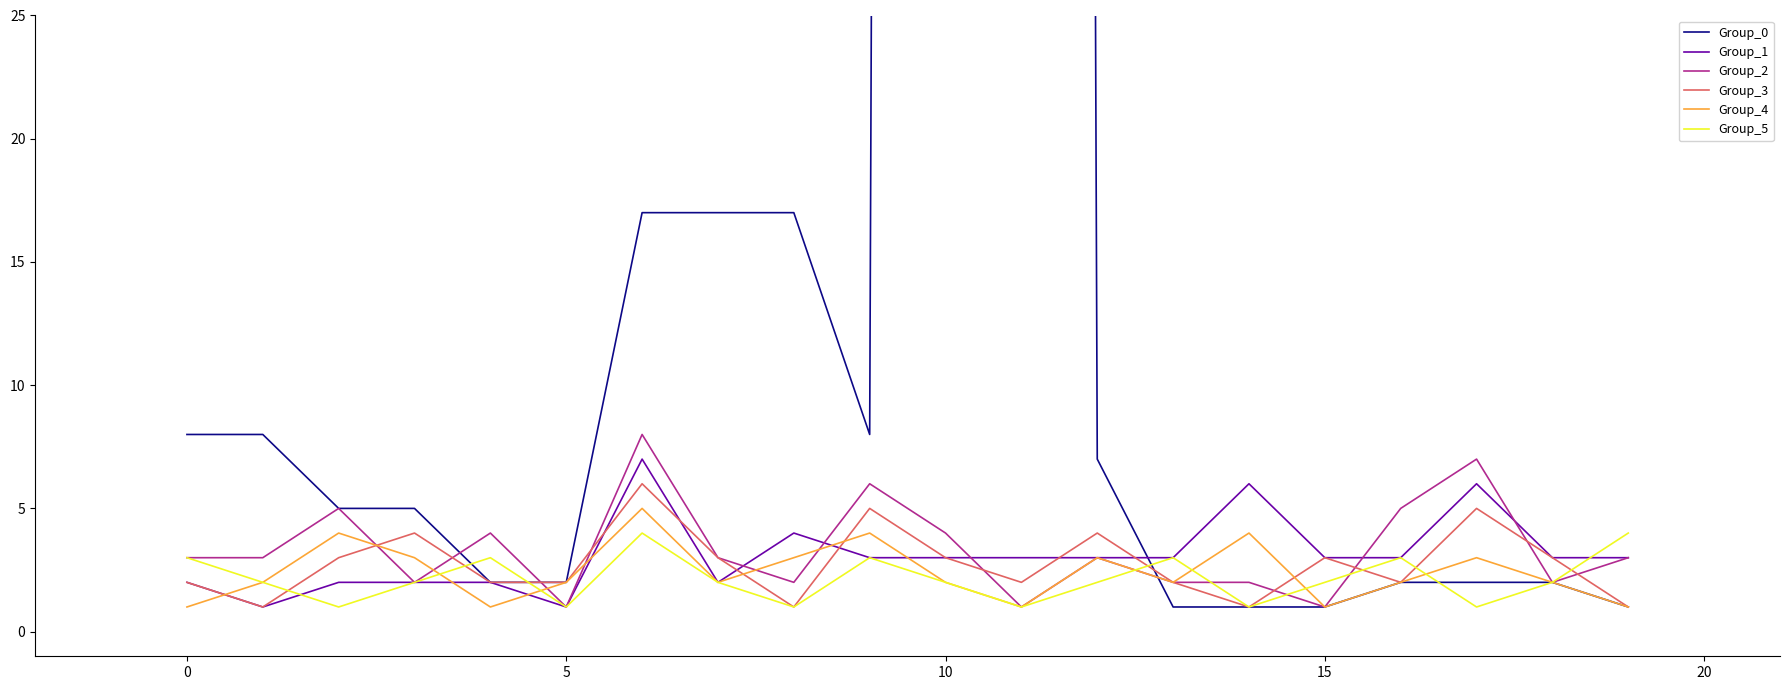

The value of Group_4 at 5 is 2. True or false?

True